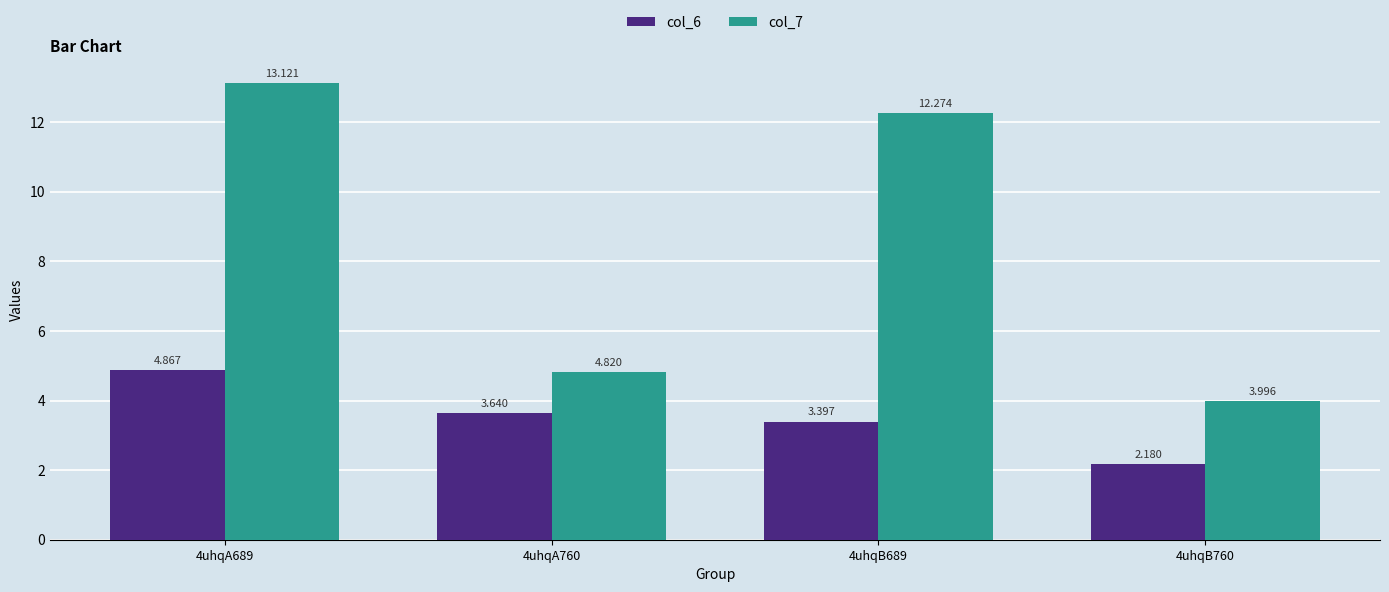

What is the value of the col_7 bar at the 4th from the left?

4.0